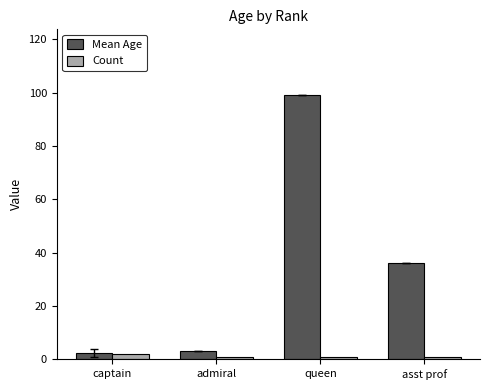

At which category does the chart reach its peak across all series?

queen